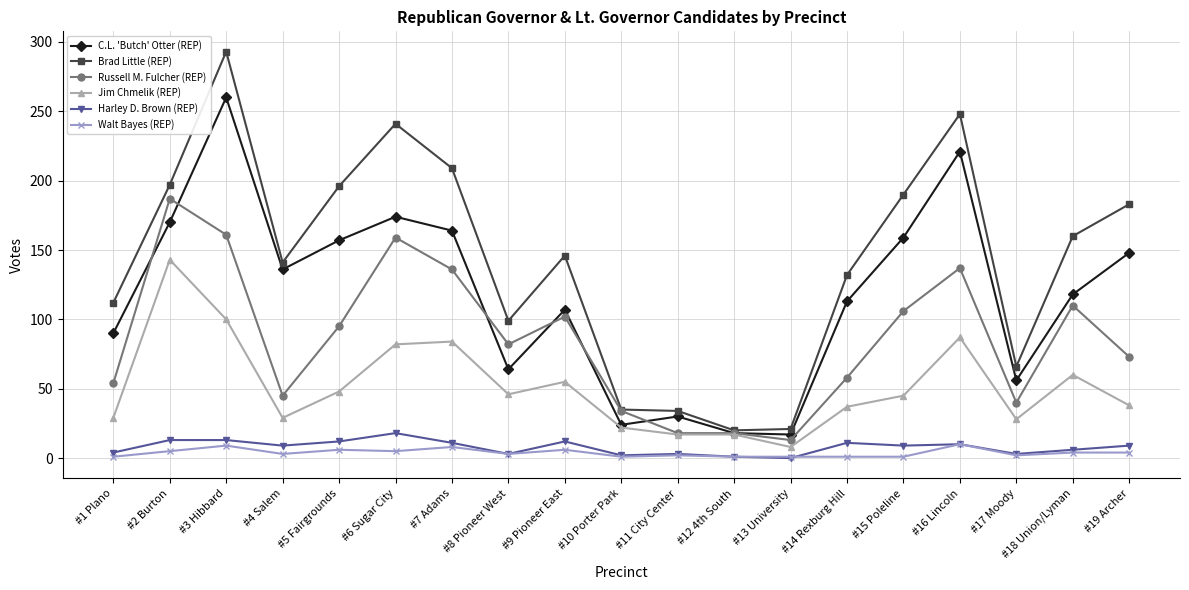

At which category is the sum across all series the highest?

#3 Hibbard